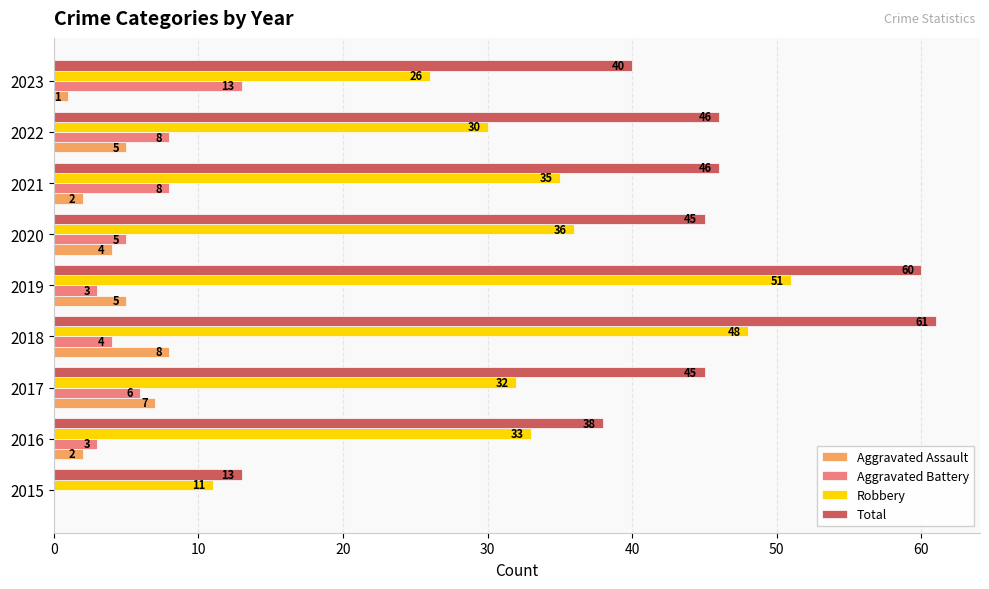

How many series are shown in this chart?

4